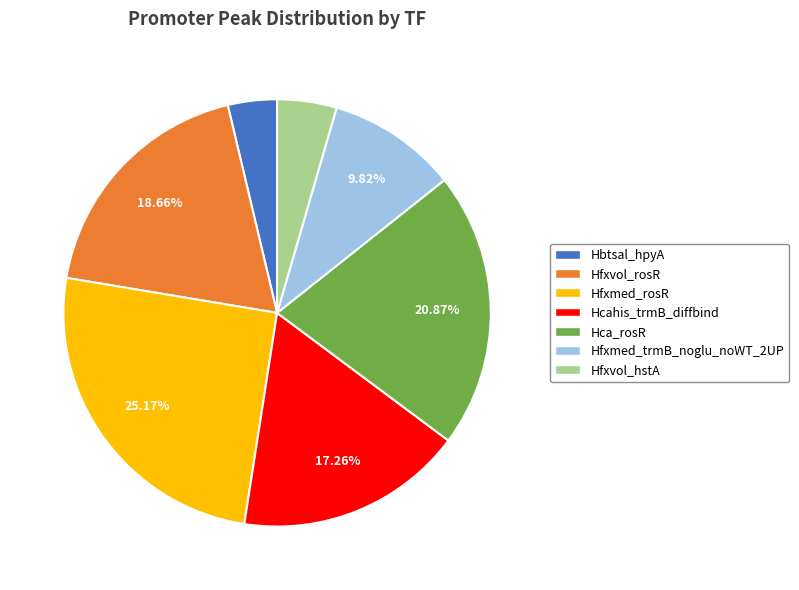

What percentage is the Hcahis_trmB_diffbind slice, to the nearest percent?

17%